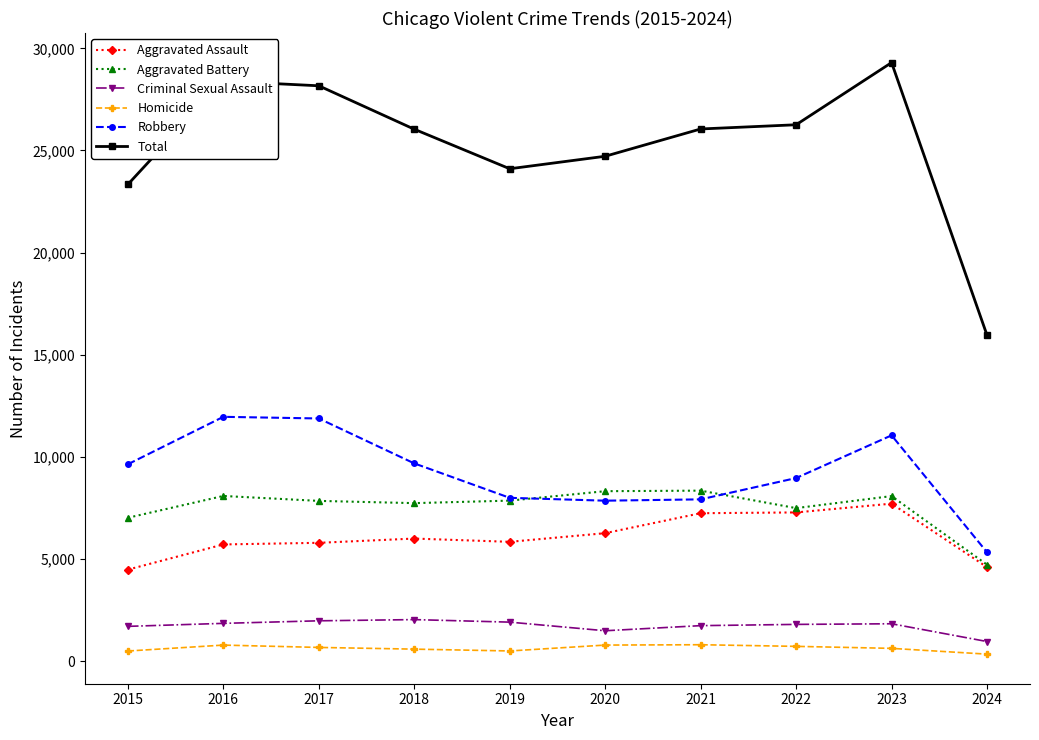

What is the value of the Criminal Sexual Assault point at the 9th from the left?

1830